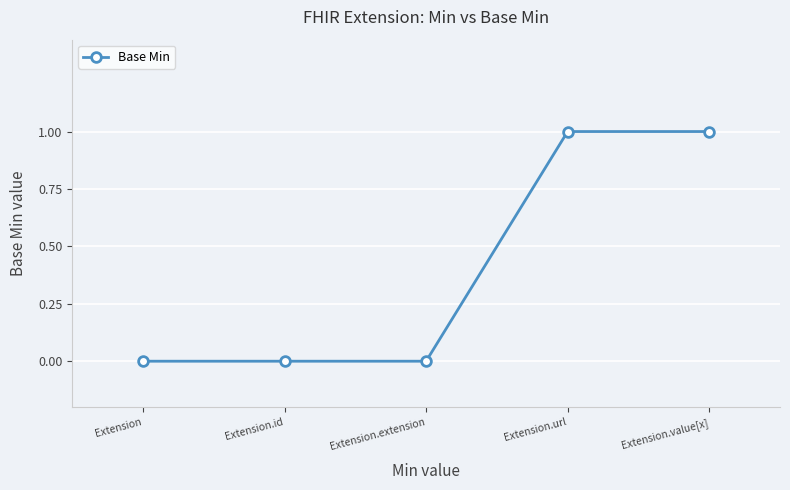

What is the change in value from Extension to Extension.value[x]?

+1